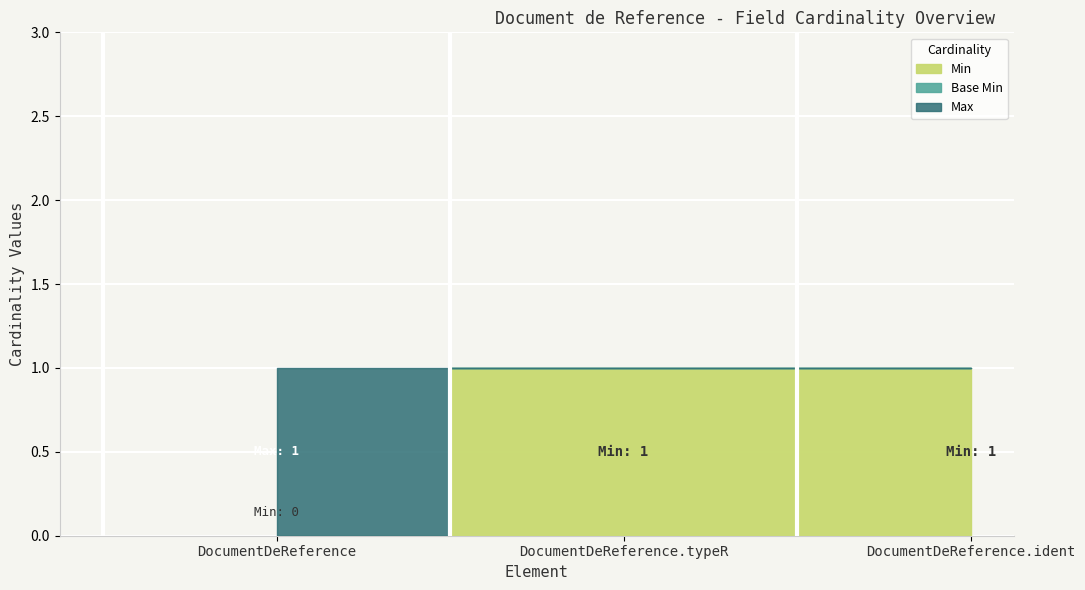

Reading left to right, transcribe all the data shown in this chart.

Min: 0	1	1
Max: 1	1	1
Base Min: 0	1	1